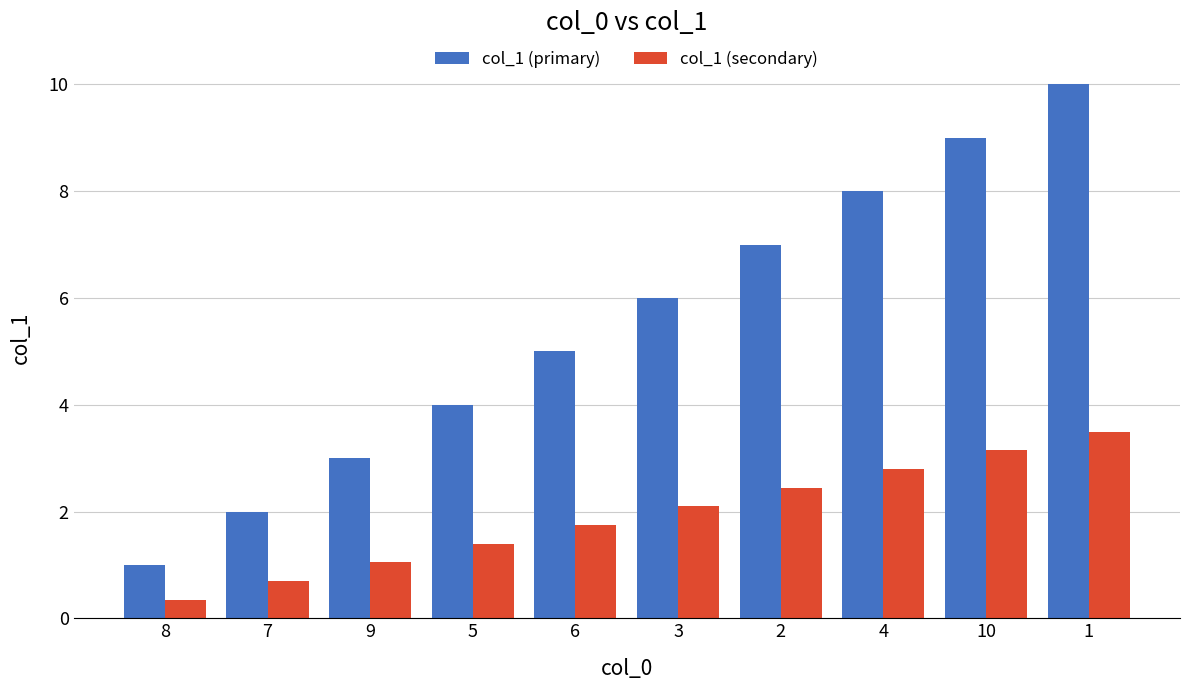

What is the value of the col_1 (primary) bar at the 10th from the left?

10.0